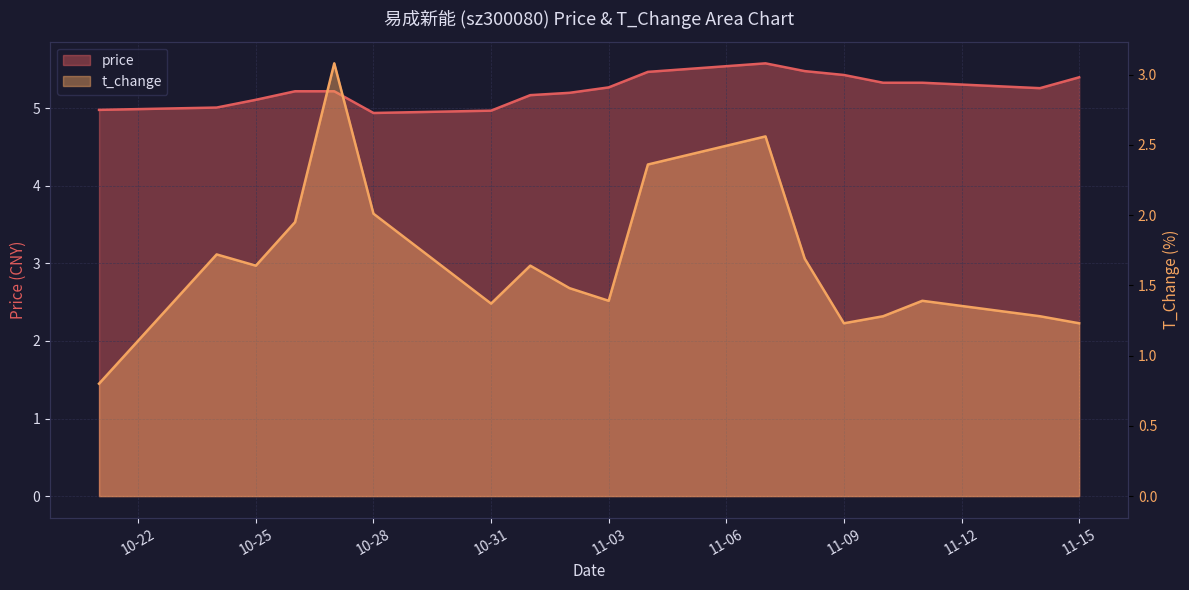

What is the label of the 13th point from the right?

10-28